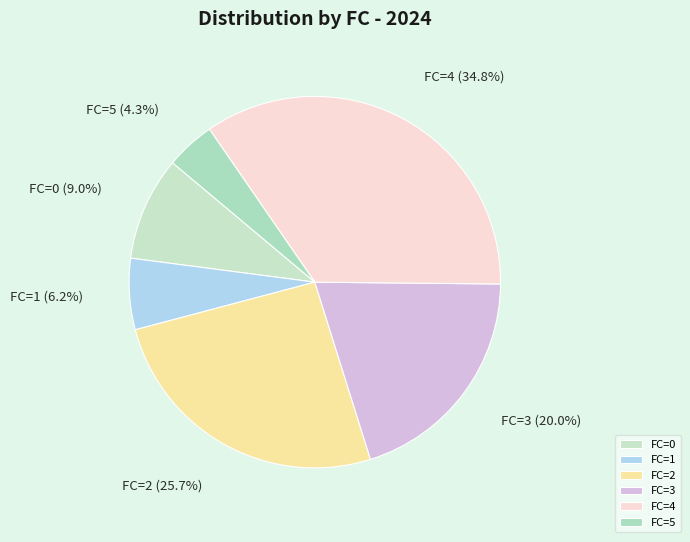

To the nearest percent, what is the average slice percentage?

17%